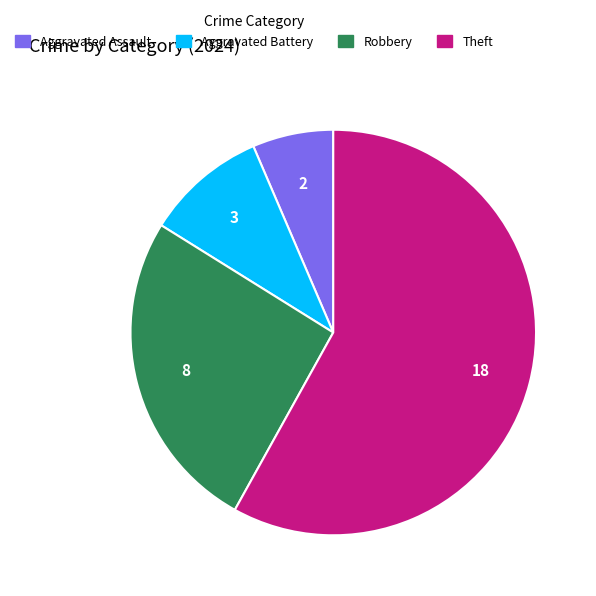

The Theft slice represents 58% of the pie. True or false?

True